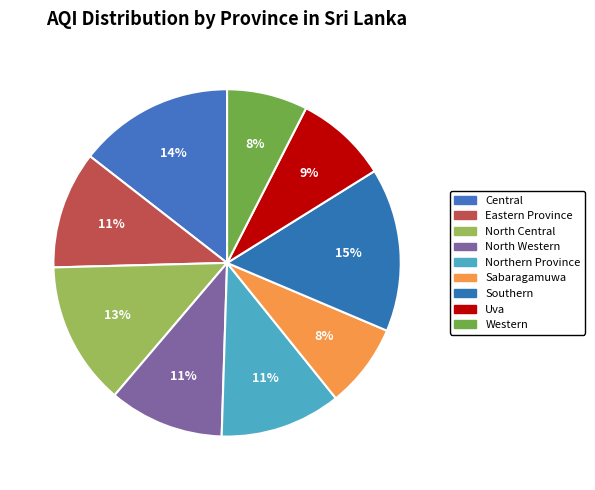

Count the number of slices in the pie.

9